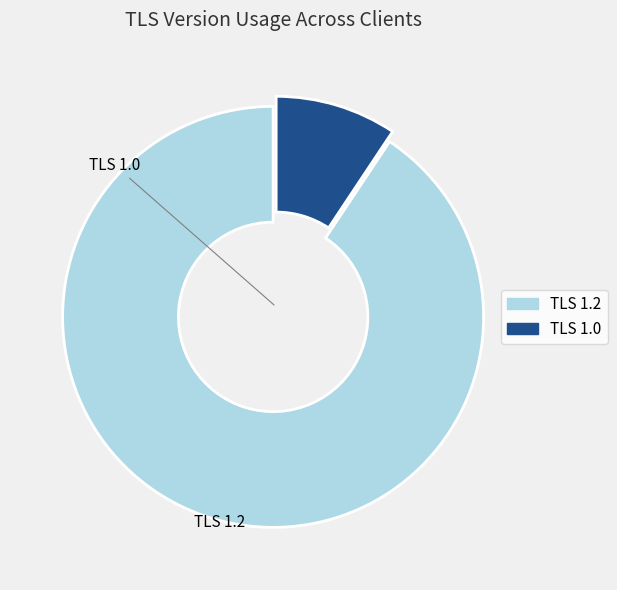

Is there any slice that represents more than half of the pie?

Yes